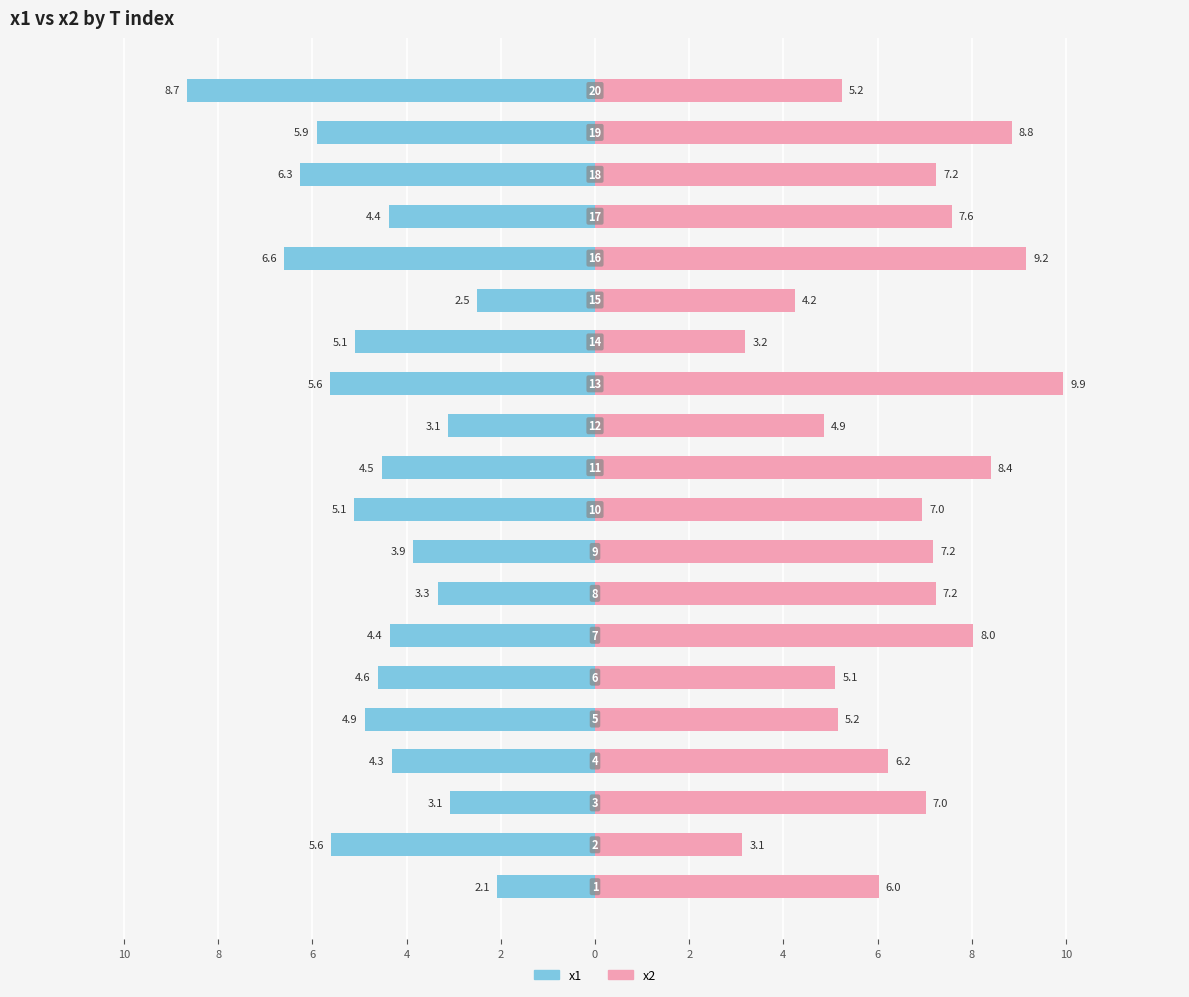

What are all the series names shown in the legend?

x1, x2